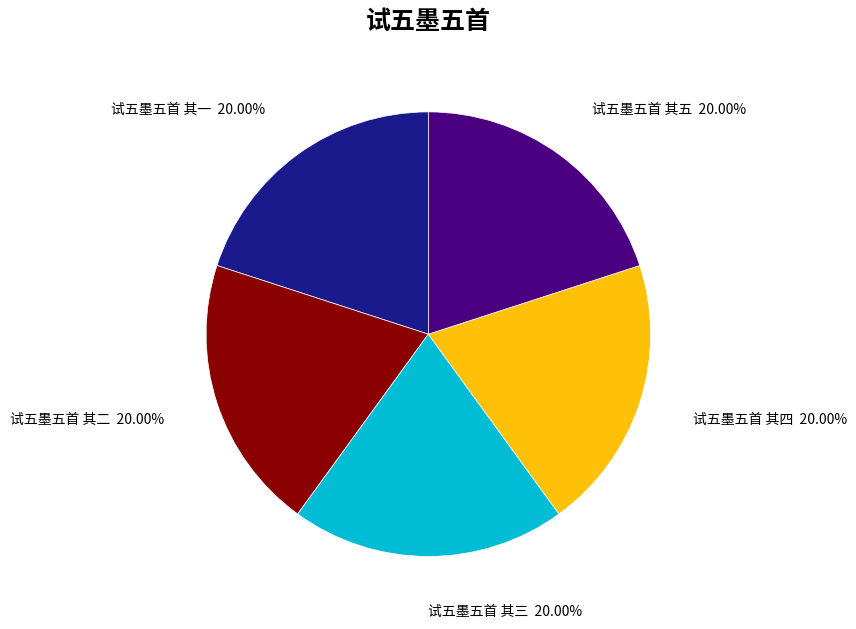

Does 试五墨五首 其五 account for over 50% of the chart?

No